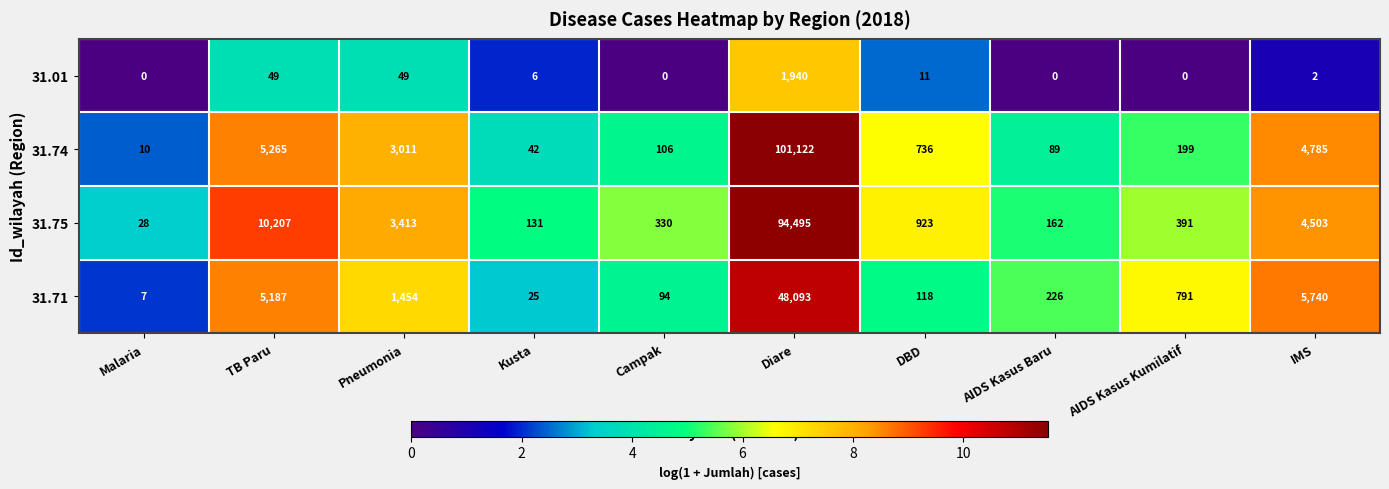

At which label is 31.75 closest to 47261?

TB Paru